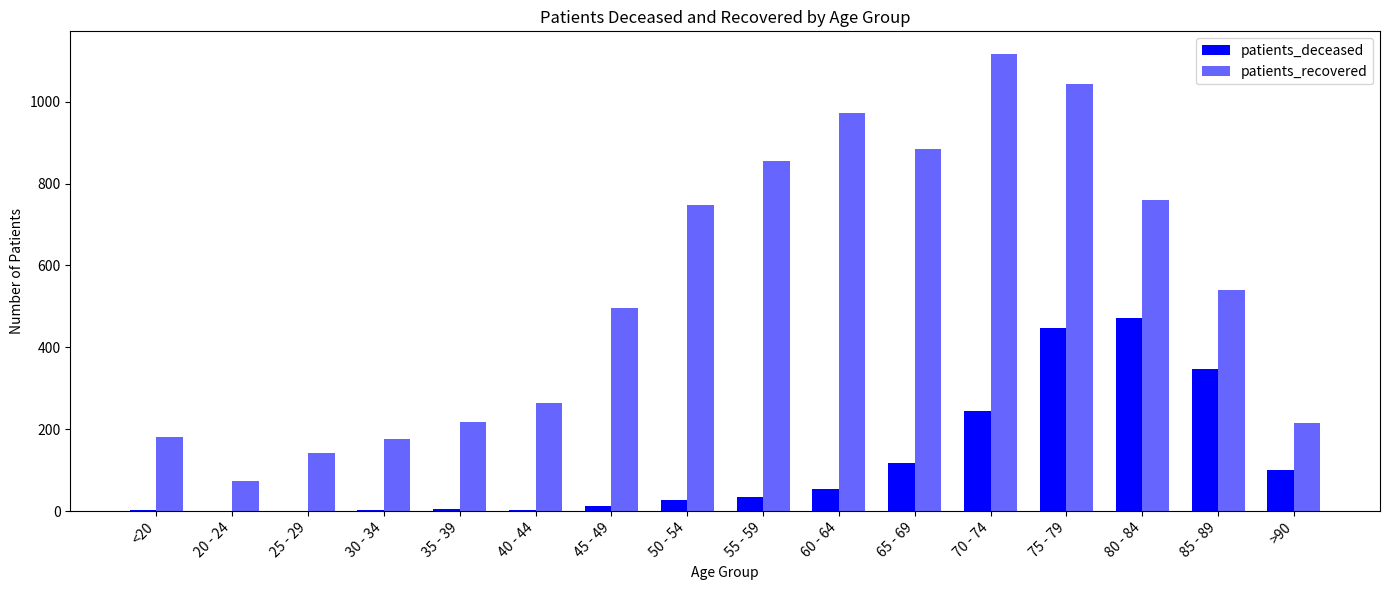

Are the bars horizontal?

No